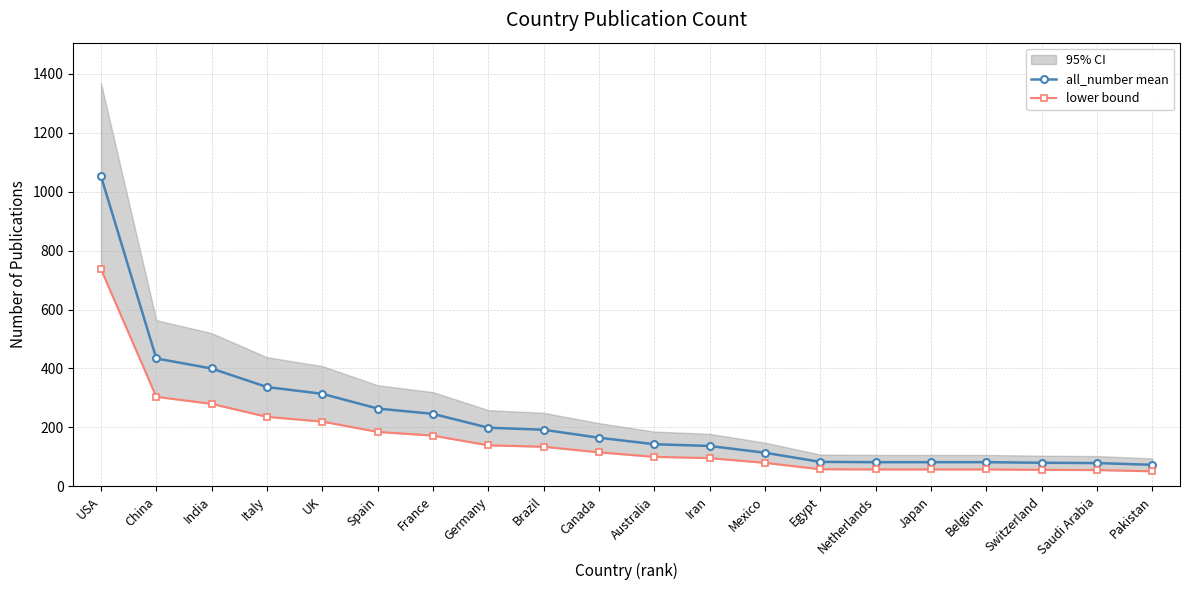

What position from the left is Belgium?

17